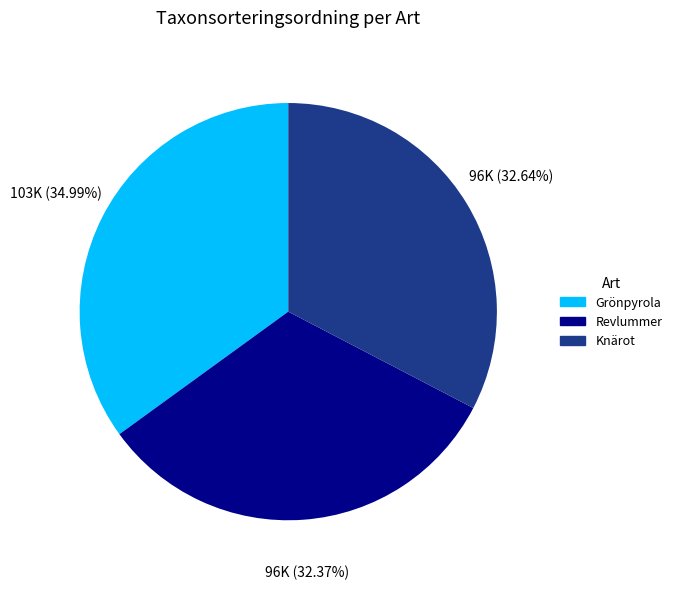

What percentage is the Knärot slice, to the nearest percent?

33%